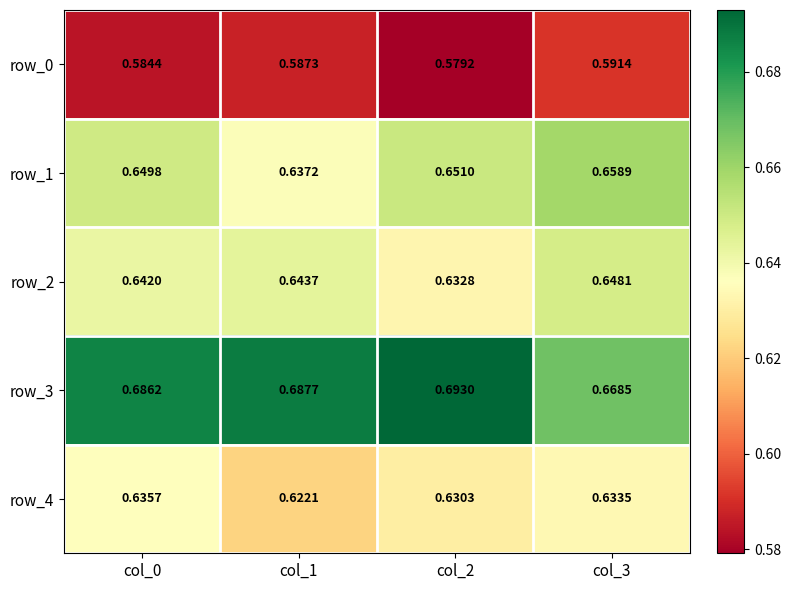

Is it true that row_0 equals 0.6 at col_3?

True